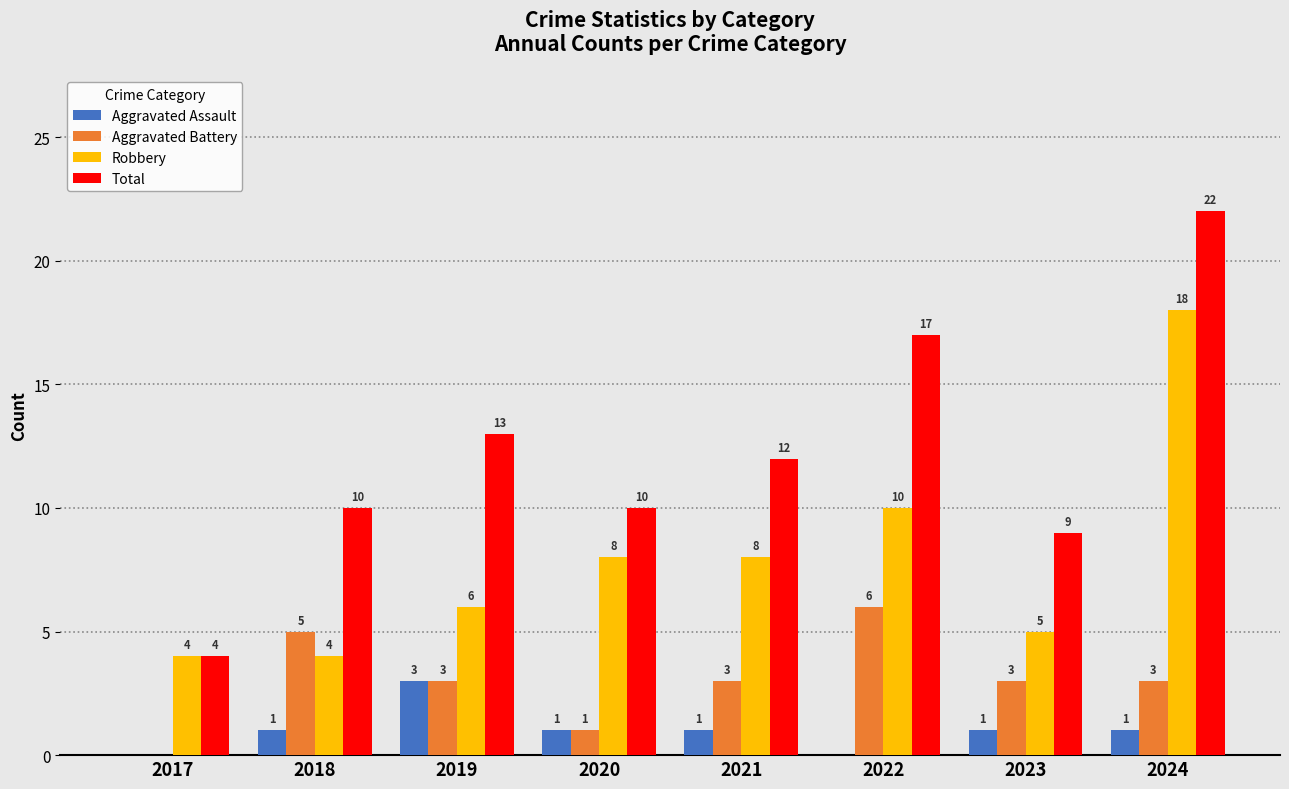

At which category is the sum across all series the highest?

2024